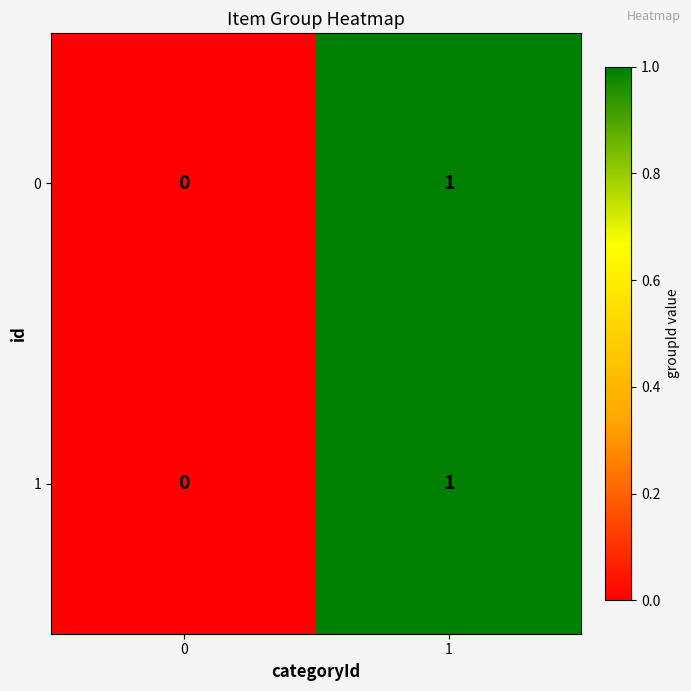

Reading right to left, list all the values displayed in this chart.

0: 1=1	0=0
1: 1=1	0=0